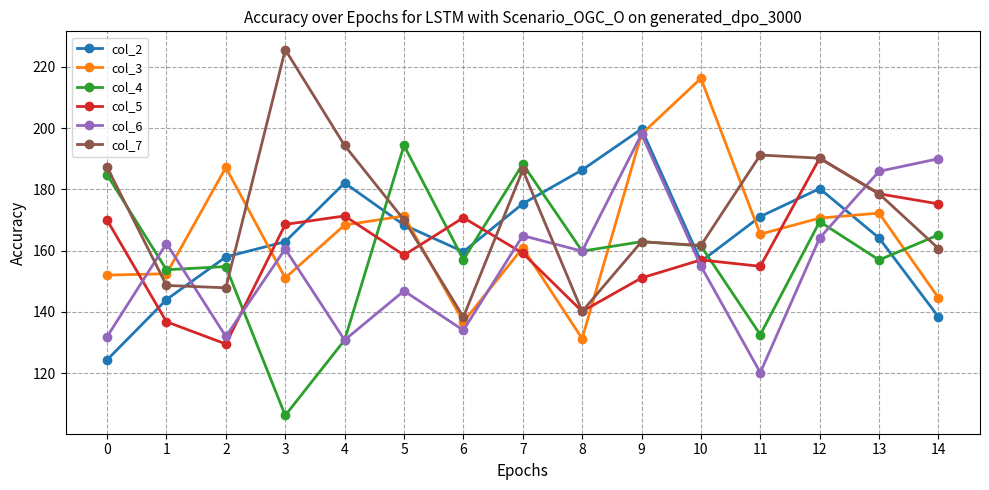

Is the value of col_6 at 5 greater than the value of col_4 at 6?

No